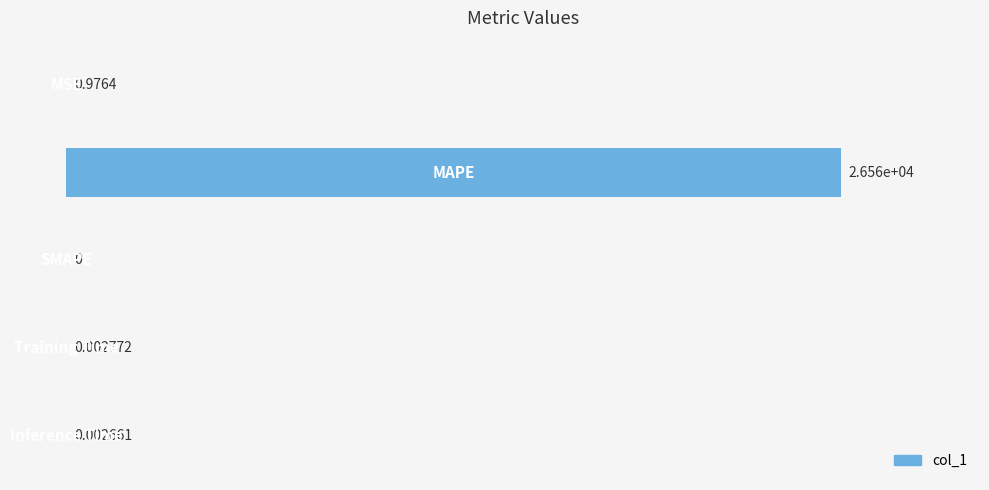

What is the sum of all values?

26559.3